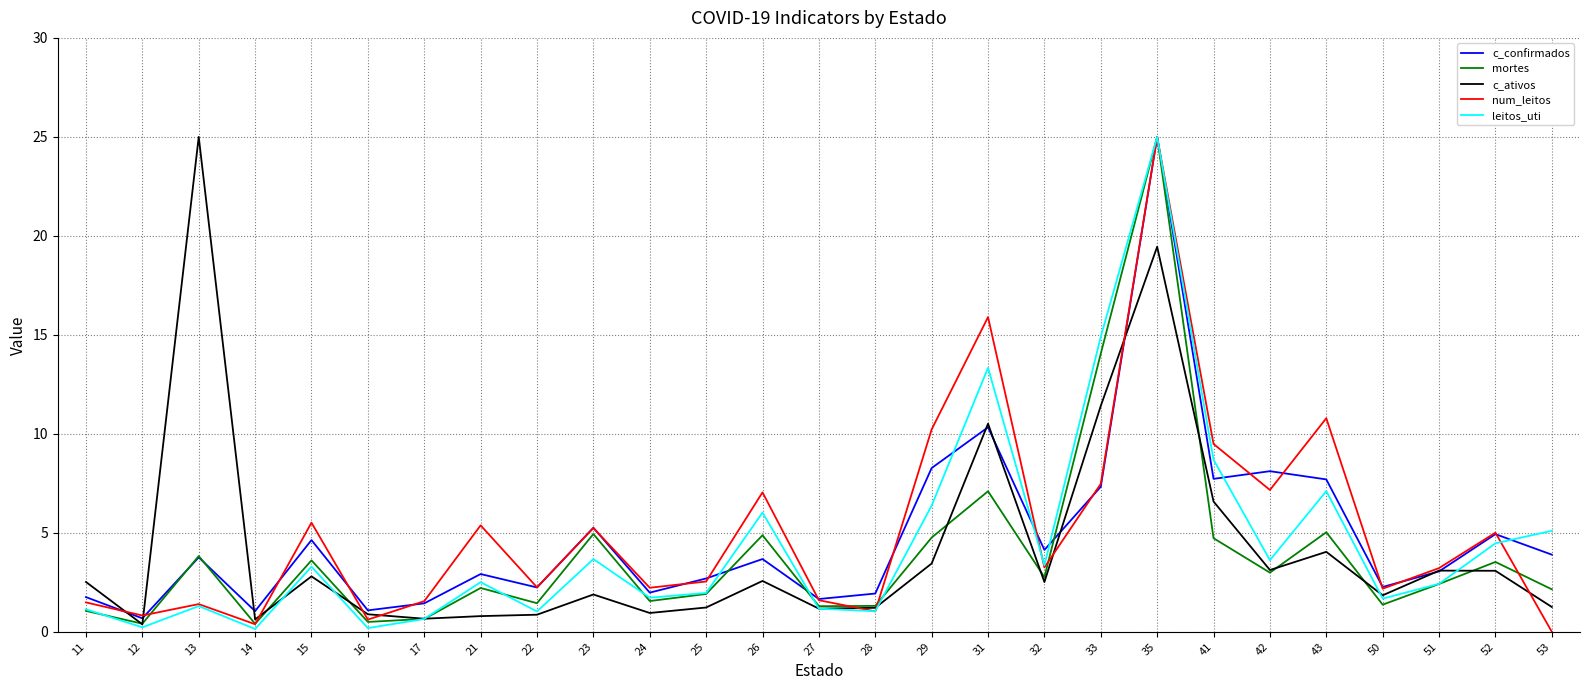

Is the value of leitos_uti at 16 greater than the value of c_ativos at 50?

No